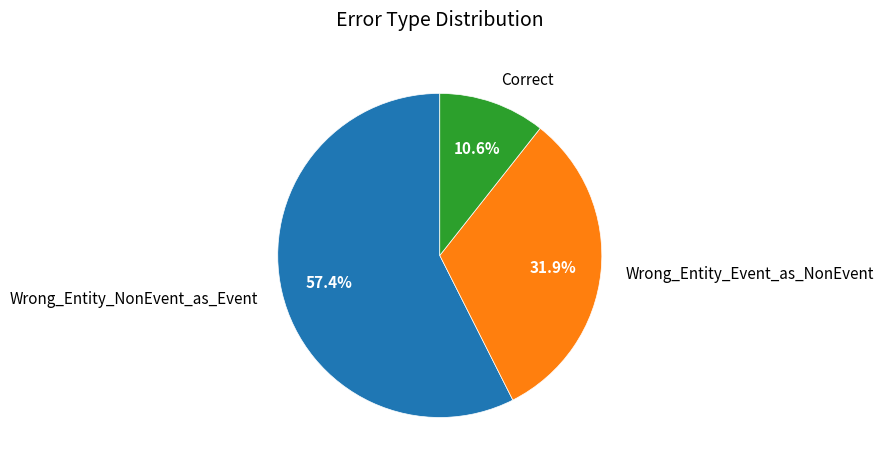

Which slice is the largest?

Wrong_Entity_NonEvent_as_Event